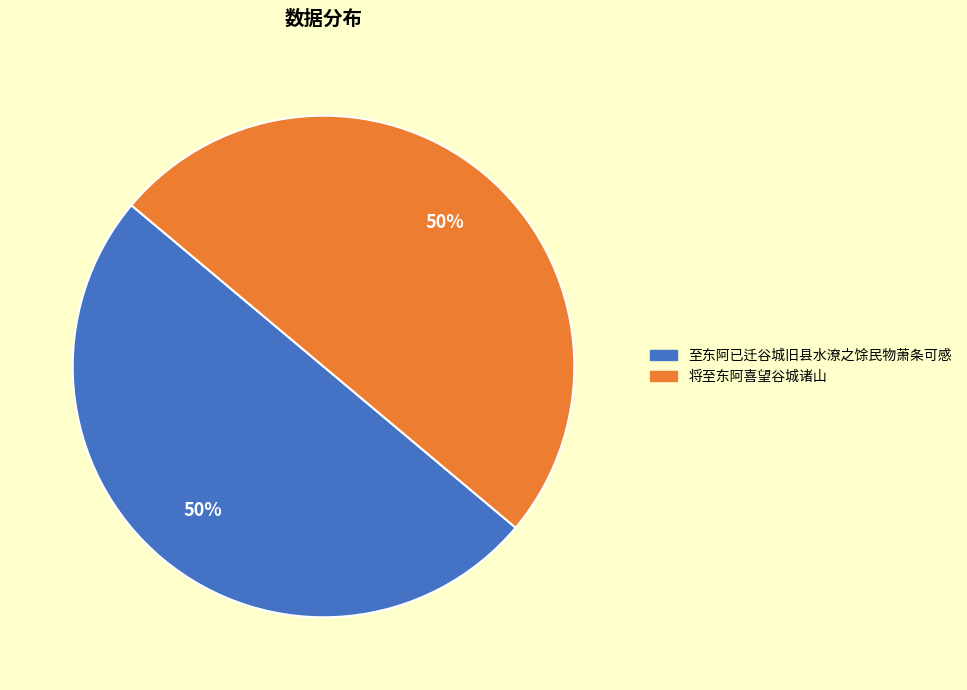

Approximately how many times larger is the value at 将至东阿喜望谷城诸山 compared to 至东阿已迁谷城旧县水潦之馀民物萧条可感?

1.0